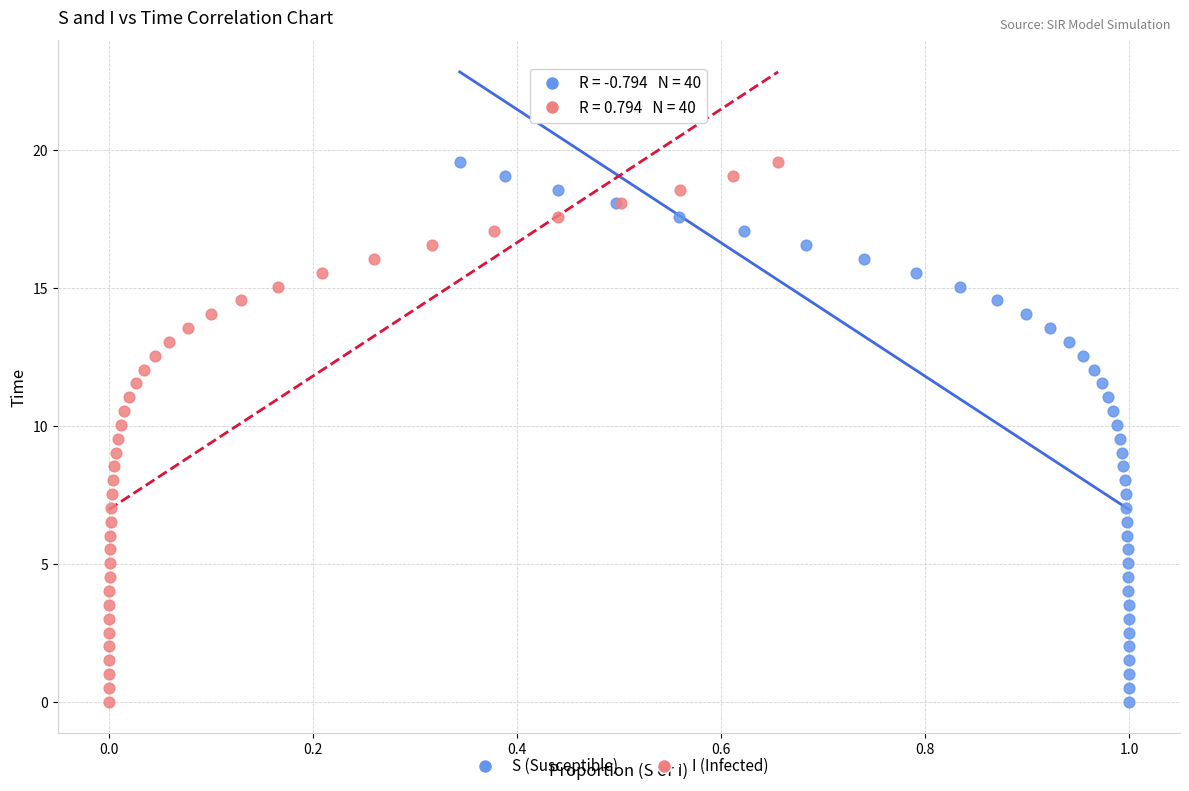

What are all the series names shown in the legend?

S (Susceptible), I (Infected)